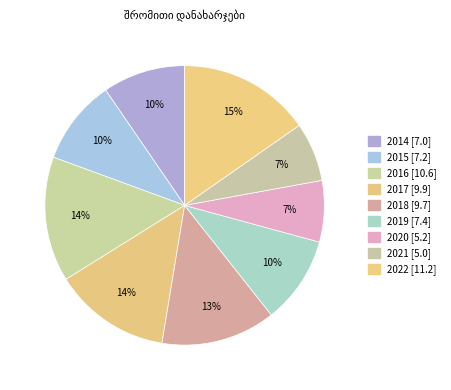

How many slices are in this pie chart?

9